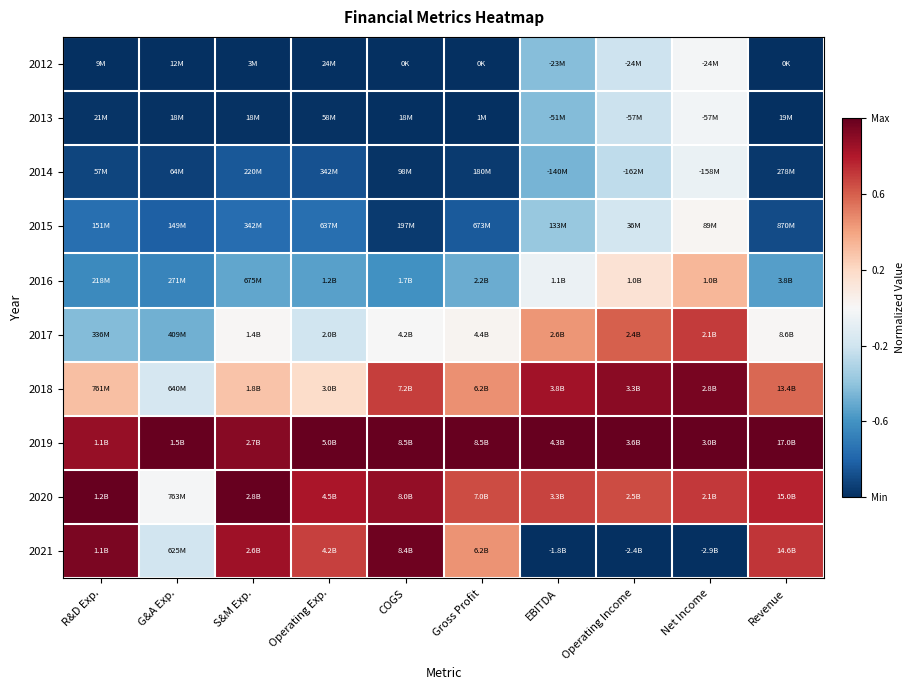

Reading left to right, list all the values displayed in this chart.

2012: R&D Exp.=-1.0	G&A Exp.=-1.0	S&M Exp.=-1.0	Operating Exp.=-1.0	COGS=-1.0	Gross Profit=-1.0	EBITDA=-0.4	Operating Income=-0.2	Net Income=-0.0	Revenue=-1.0
2013: R&D Exp.=-1.0	G&A Exp.=-1.0	S&M Exp.=-1.0	Operating Exp.=-1.0	COGS=-1.0	Gross Profit=-1.0	EBITDA=-0.4	Operating Income=-0.2	Net Income=-0.0	Revenue=-1.0
2014: R&D Exp.=-0.9	G&A Exp.=-0.9	S&M Exp.=-0.8	Operating Exp.=-0.9	COGS=-1.0	Gross Profit=-1.0	EBITDA=-0.5	Operating Income=-0.3	Net Income=-0.1	Revenue=-1.0
2015: R&D Exp.=-0.8	G&A Exp.=-0.8	S&M Exp.=-0.8	Operating Exp.=-0.8	COGS=-1.0	Gross Profit=-0.8	EBITDA=-0.4	Operating Income=-0.2	Net Income=0.0	Revenue=-0.9
2016: R&D Exp.=-0.6	G&A Exp.=-0.7	S&M Exp.=-0.5	Operating Exp.=-0.5	COGS=-0.6	Gross Profit=-0.5	EBITDA=-0.1	Operating Income=0.1	Net Income=0.3	Revenue=-0.5
2017: R&D Exp.=-0.4	G&A Exp.=-0.5	S&M Exp.=0.0	Operating Exp.=-0.2	COGS=-0.0	Gross Profit=0.0	EBITDA=0.4	Operating Income=0.6	Net Income=0.7	Revenue=0.0
2018: R&D Exp.=0.3	G&A Exp.=-0.2	S&M Exp.=0.3	Operating Exp.=0.2	COGS=0.7	Gross Profit=0.5	EBITDA=0.8	Operating Income=0.9	Net Income=0.9	Revenue=0.6
2019: R&D Exp.=0.9	G&A Exp.=1.0	S&M Exp.=0.9	Operating Exp.=1.0	COGS=1.0	Gross Profit=1.0	EBITDA=1.0	Operating Income=1.0	Net Income=1.0	Revenue=1.0
2020: R&D Exp.=1.0	G&A Exp.=-0.0	S&M Exp.=1.0	Operating Exp.=0.8	COGS=0.9	Gross Profit=0.7	EBITDA=0.7	Operating Income=0.7	Net Income=0.7	Revenue=0.8
2021: R&D Exp.=0.9	G&A Exp.=-0.2	S&M Exp.=0.9	Operating Exp.=0.7	COGS=1.0	Gross Profit=0.5	EBITDA=-1.0	Operating Income=-1.0	Net Income=-1.0	Revenue=0.7